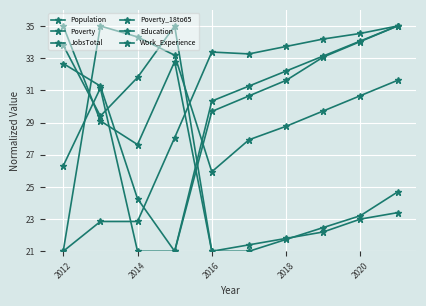

Does the chart display data point markers on the line(s)?

Yes